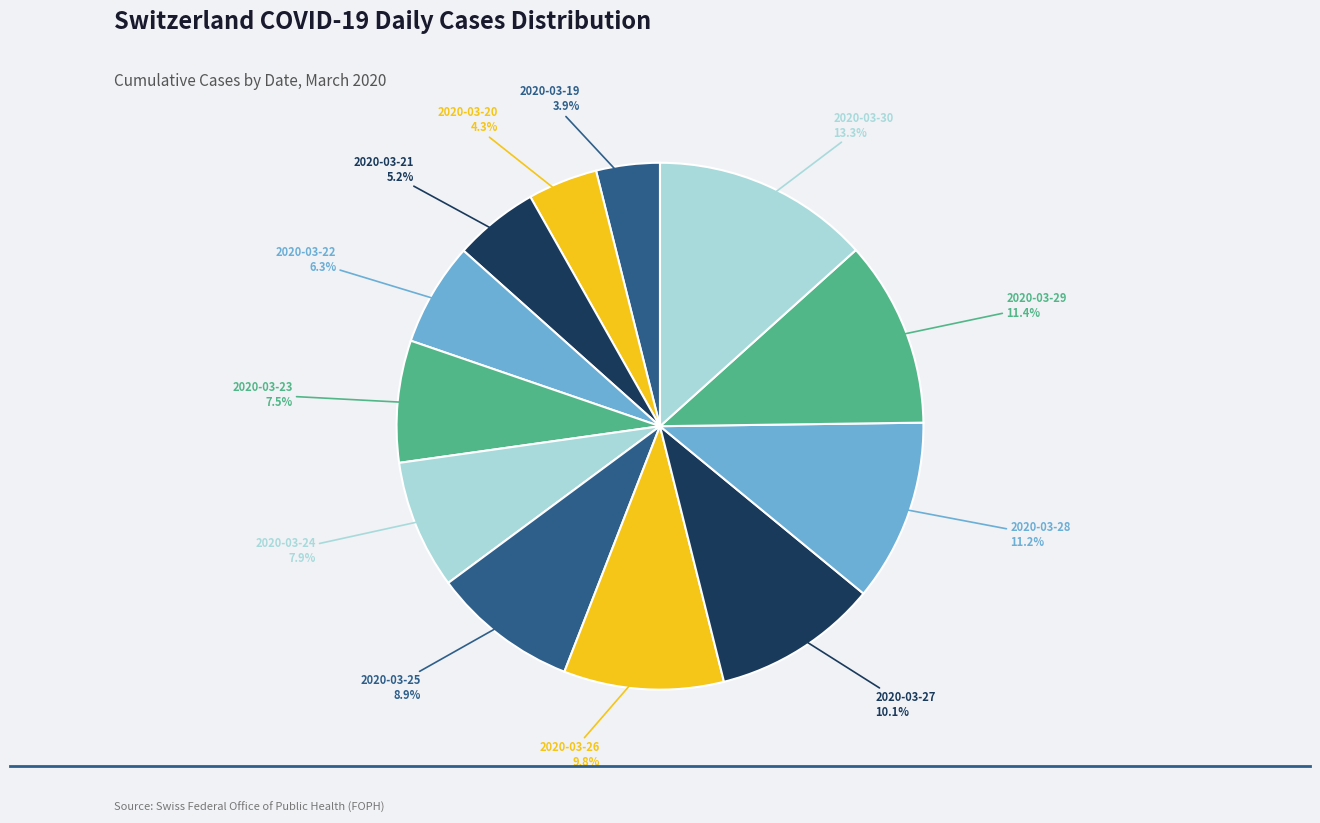

The 2020-03-21 slice represents 5% of the pie. True or false?

True